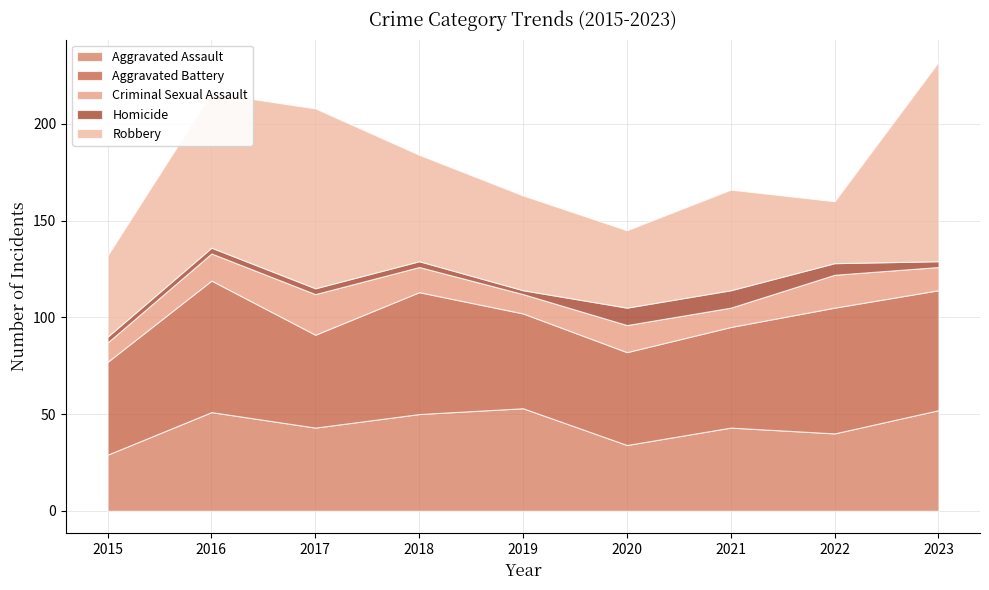

Reading left to right, what are all the values shown in this chart?

Aggravated Assault: 29	51	43	50	53	34	43	40	52
Aggravated Battery: 48	68	48	63	49	48	52	65	62
Criminal Sexual Assault: 10	14	21	13	10	14	10	17	12
Homicide: 3	3	3	3	2	9	9	6	3
Robbery: 42	80	93	55	49	40	52	32	103